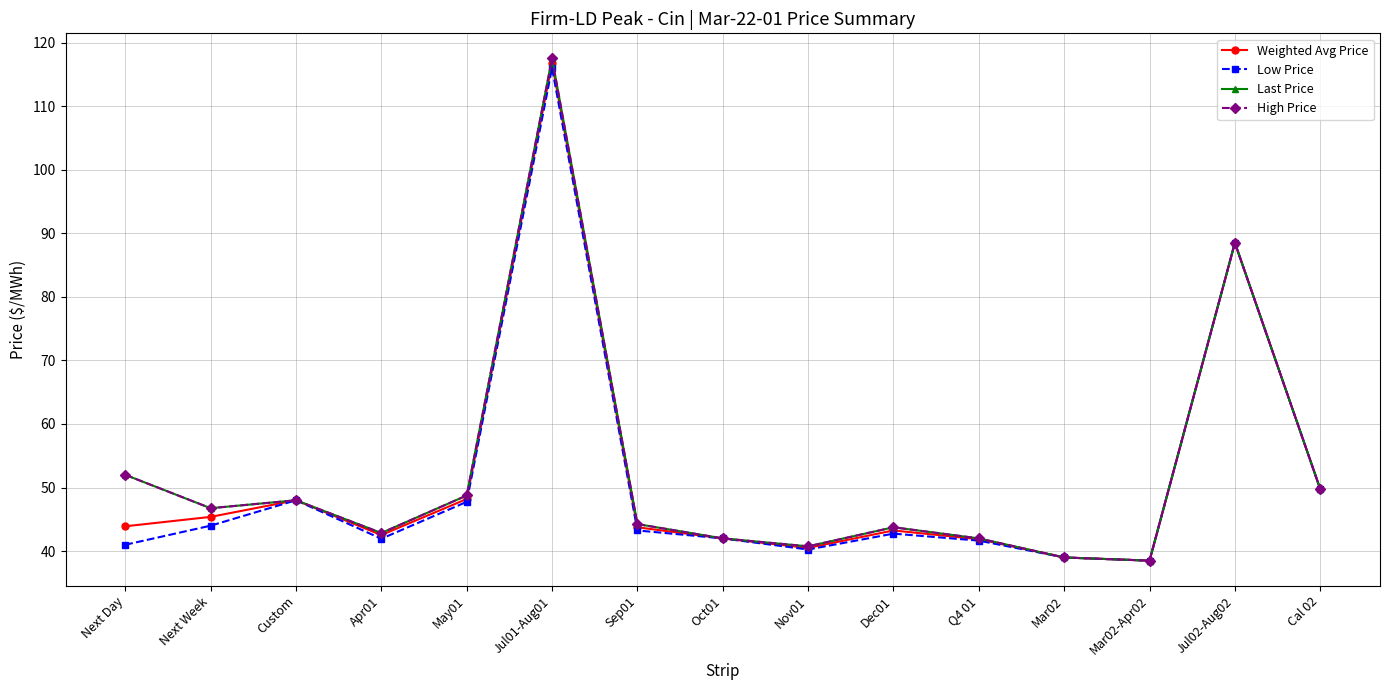

Count the number of categories in the chart.

15